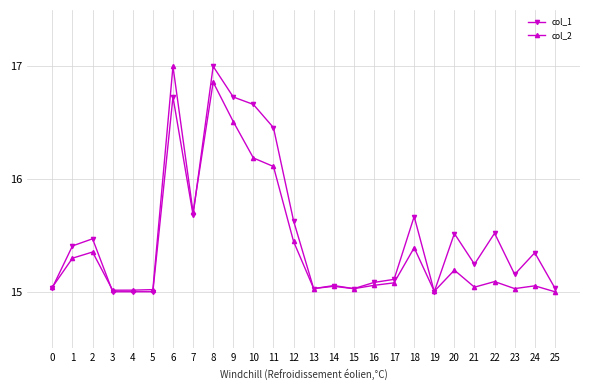

Count the number of categories in the chart.

26